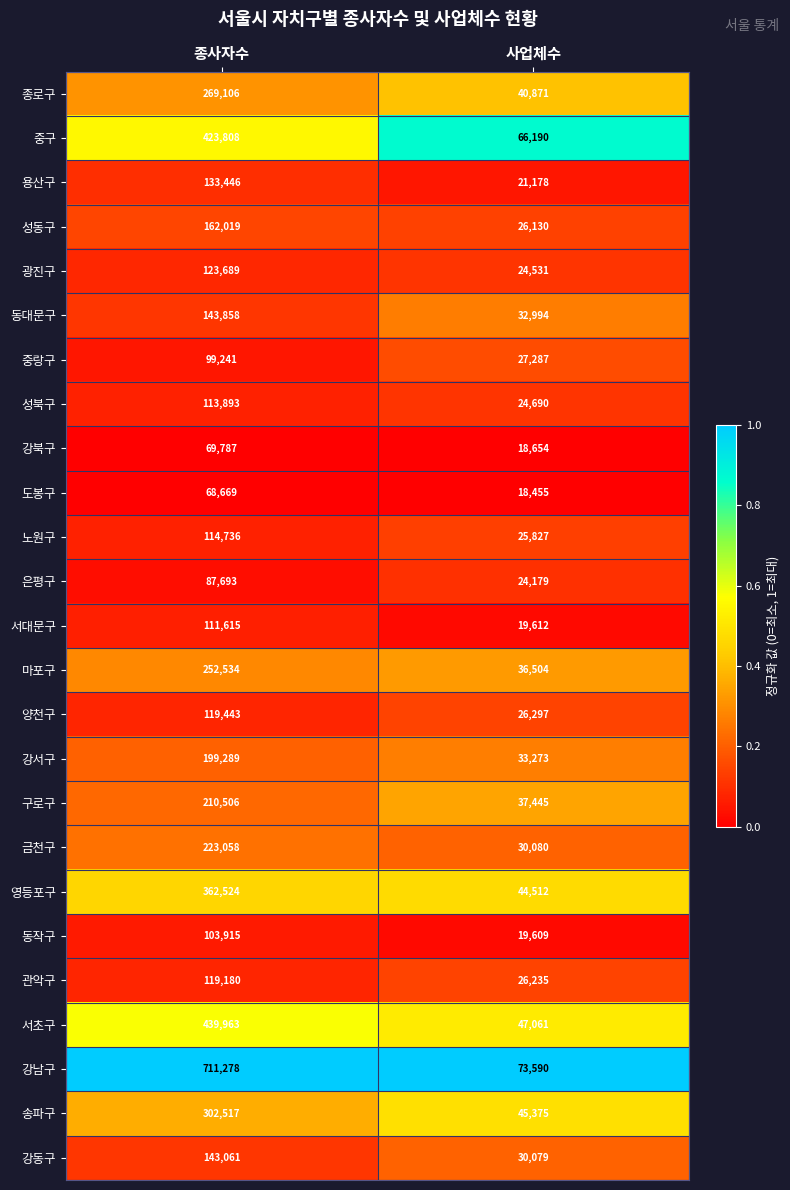

At 종사자수, list the series in order from smallest to largest.

도봉구, 강북구, 은평구, 중랑구, 동작구, 서대문구, 성북구, 노원구, 관악구, 양천구, 광진구, 용산구, 강동구, 동대문구, 성동구, 강서구, 구로구, 금천구, 마포구, 종로구, 송파구, 영등포구, 중구, 서초구, 강남구